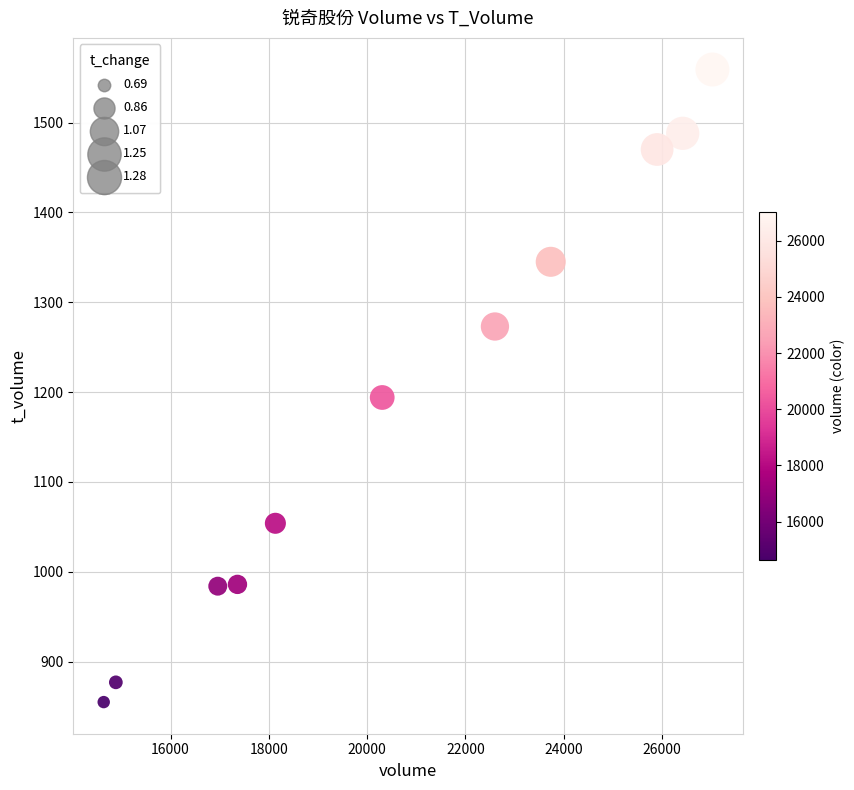

What is the range of Y values (max minus min)?

704